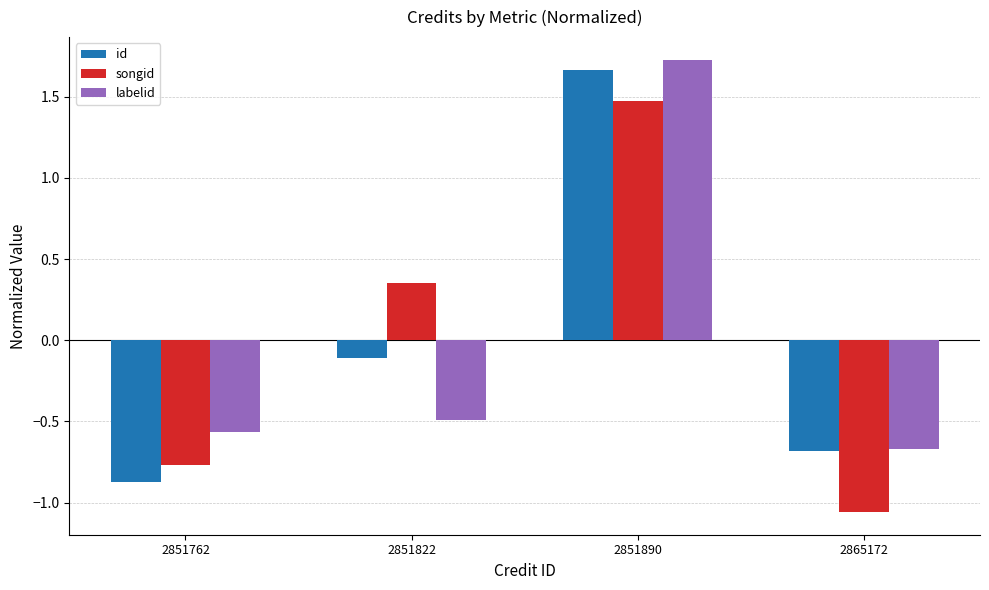

What is the difference between the labelid values at 2851890 and 2851822?

2.2